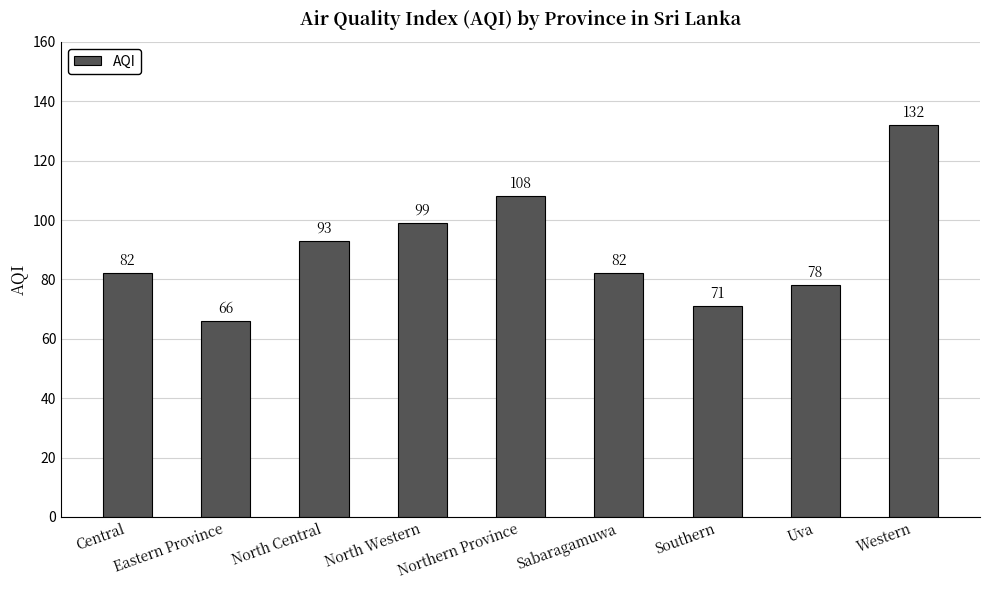

What is the minimum value shown in the chart?

66